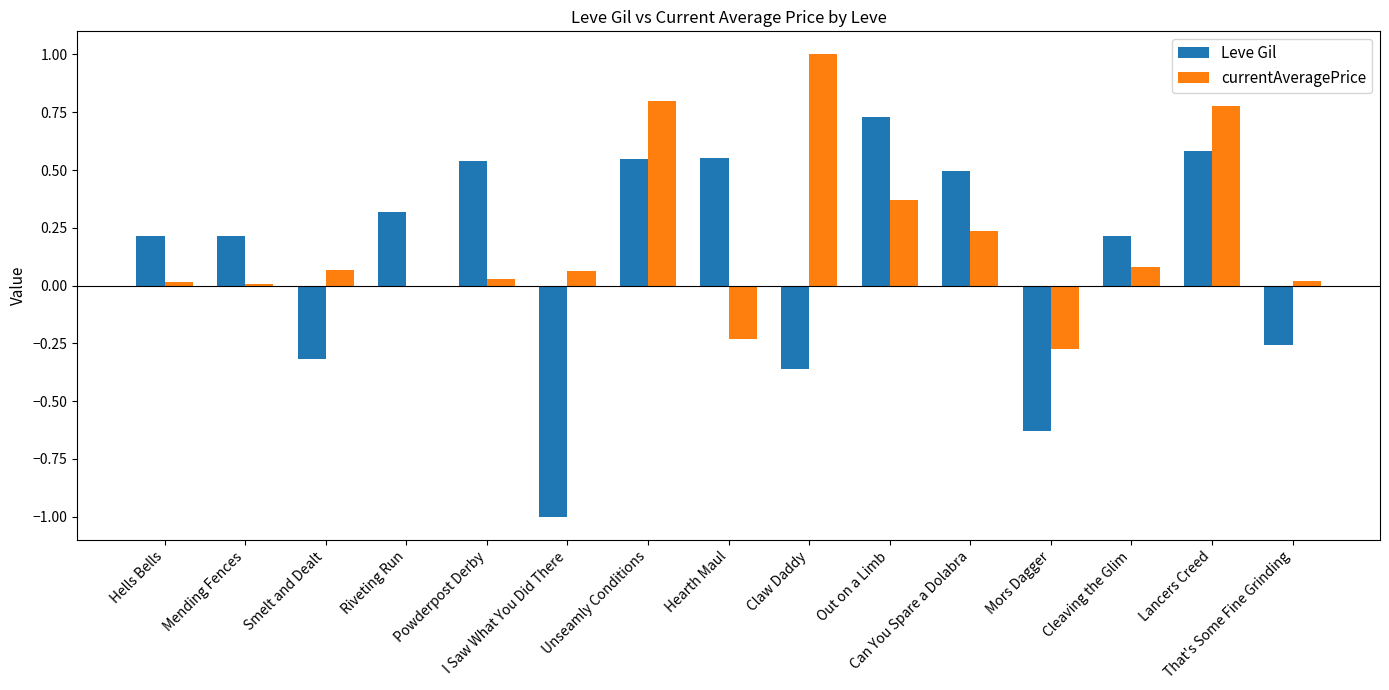

What is the sum of all Leve Gil values?

1.8